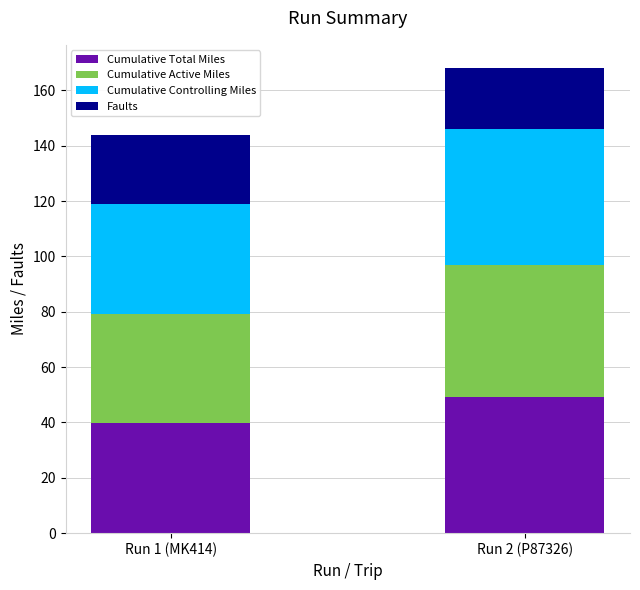

The Cumulative Total Miles series shows 69.9 at Run 2 (P87326). True or false?

False